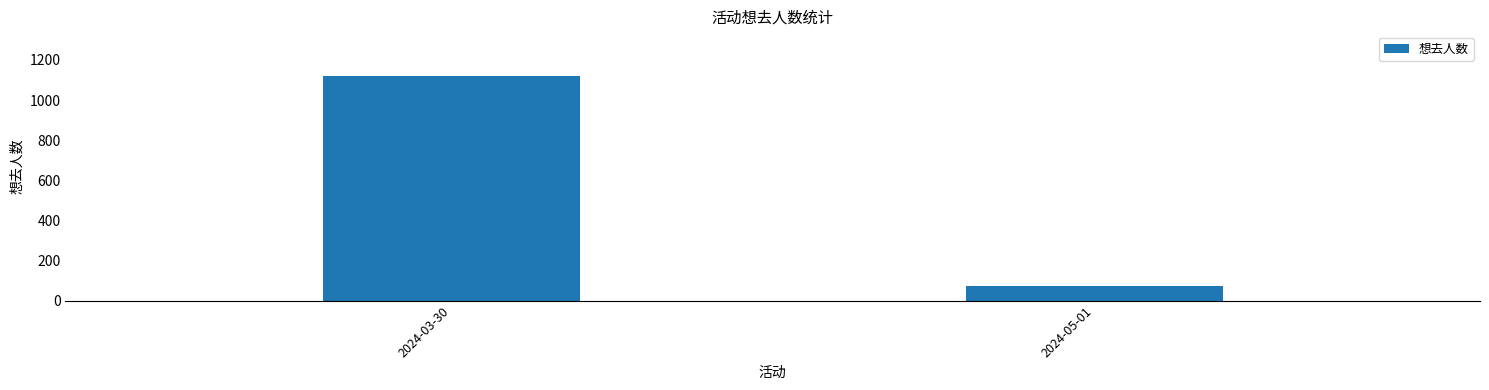

List the labels in order of value, smallest first.

2024-05-01, 2024-03-30